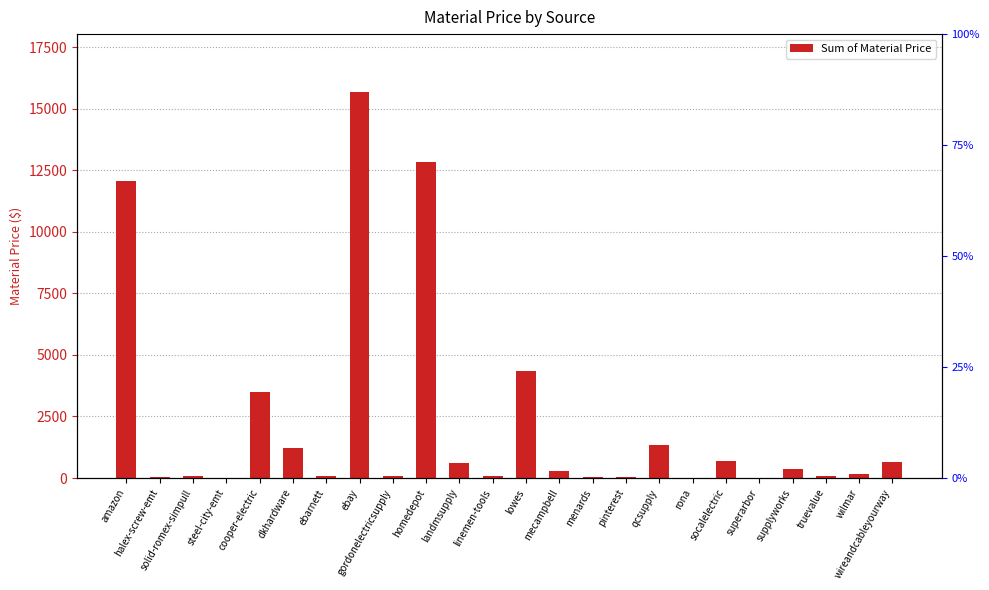

Reading left to right, extract all data points from this chart.

12049.4	22.8	88.0	2.0	3486.2	1233.5	83.8	15674.1	102.0	12841.3	594.9	80.1	4335.3	300.0	29.0	23.8	1356.4	5.3	702.0	10.8	374.9	100.0	170.2	660.0